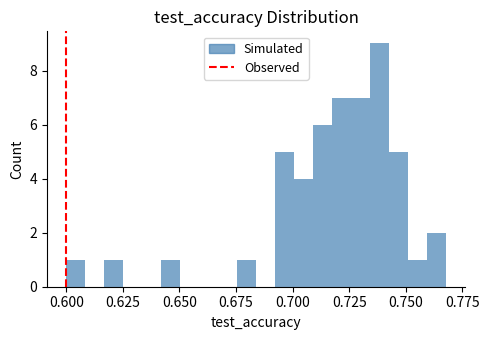

Around what value on the x-axis is the tallest bar? Give the approximate position of its centre, as read against the axis.

0.740